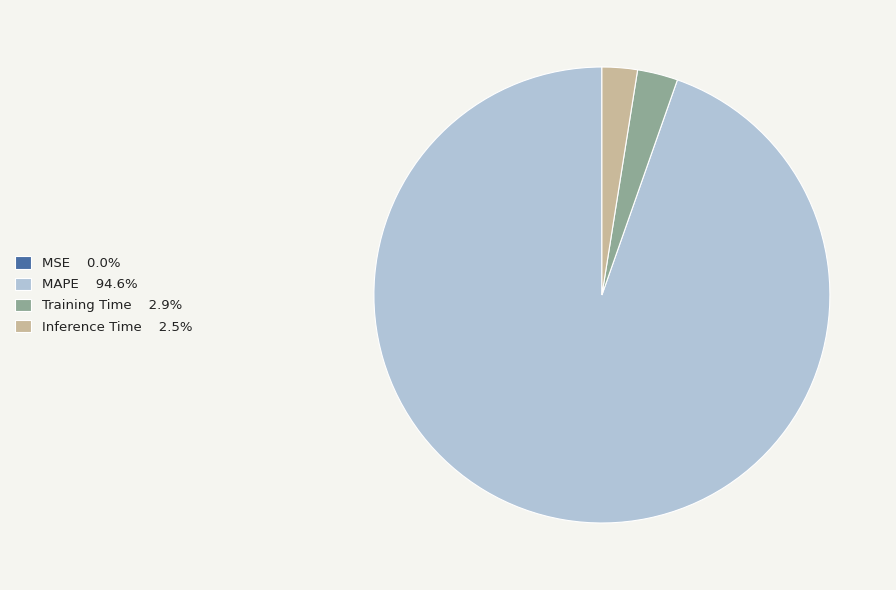

Is there any slice that represents more than half of the pie?

Yes